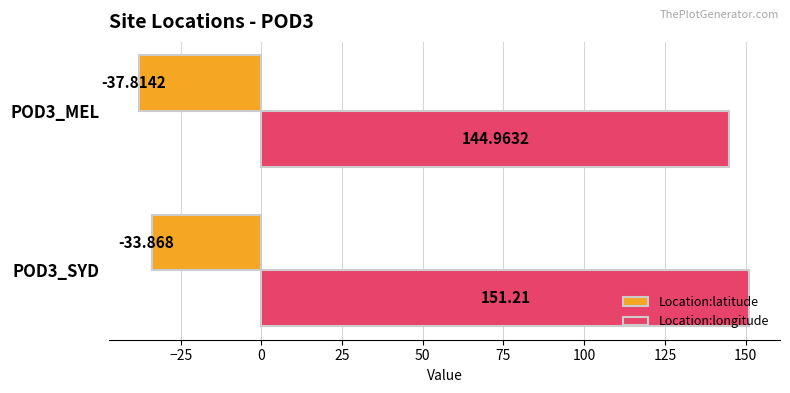

What is the maximum value shown in the chart?

151.2